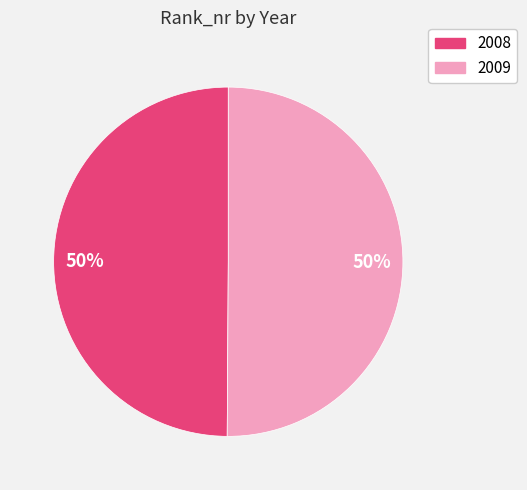

Is it true that 2008 is 44% of the pie?

False